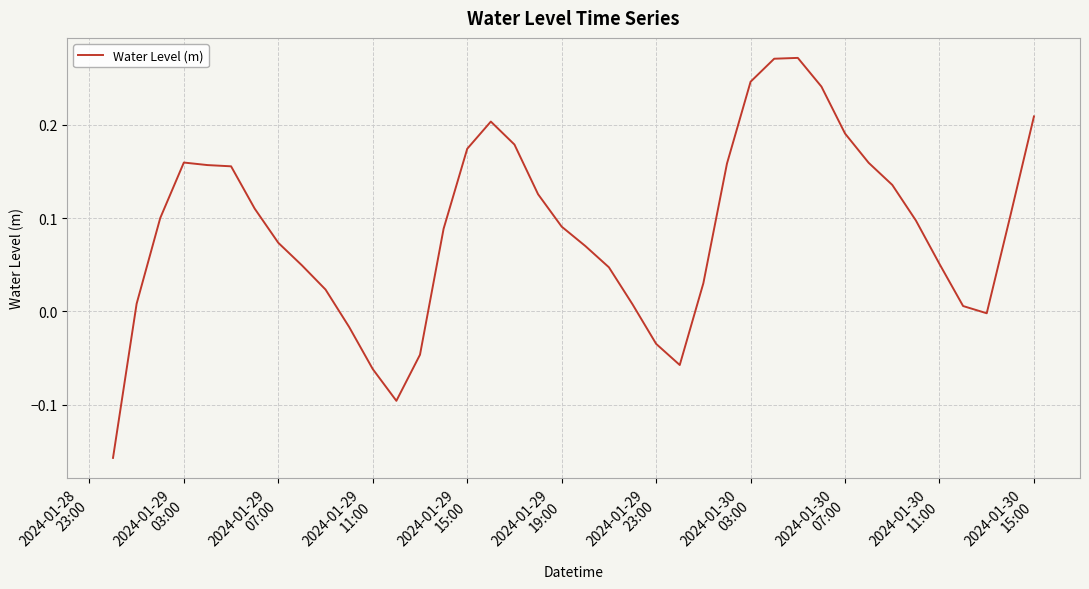

What is the difference between the maximum and minimum values?

0.4